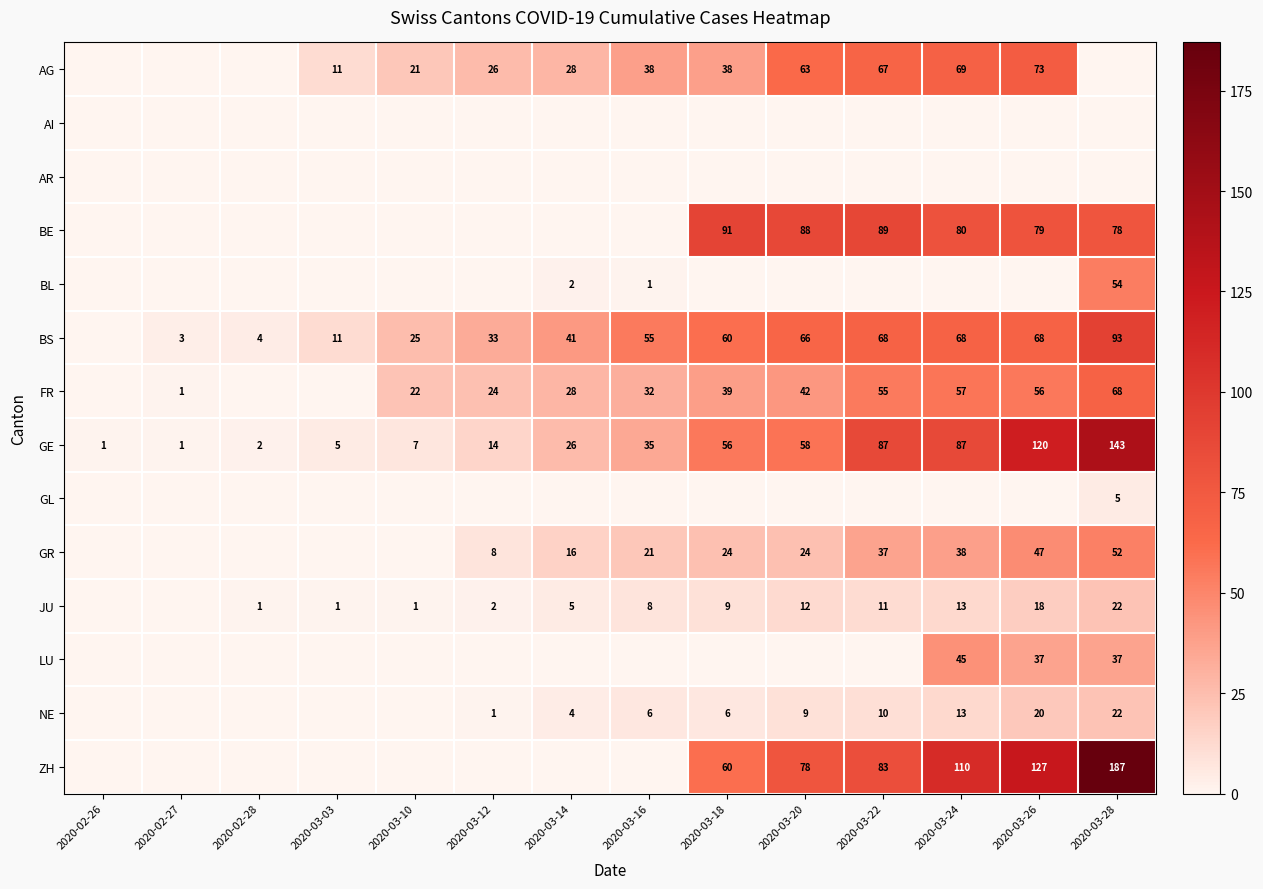

At which category is the sum across all series the highest?

2020-03-28